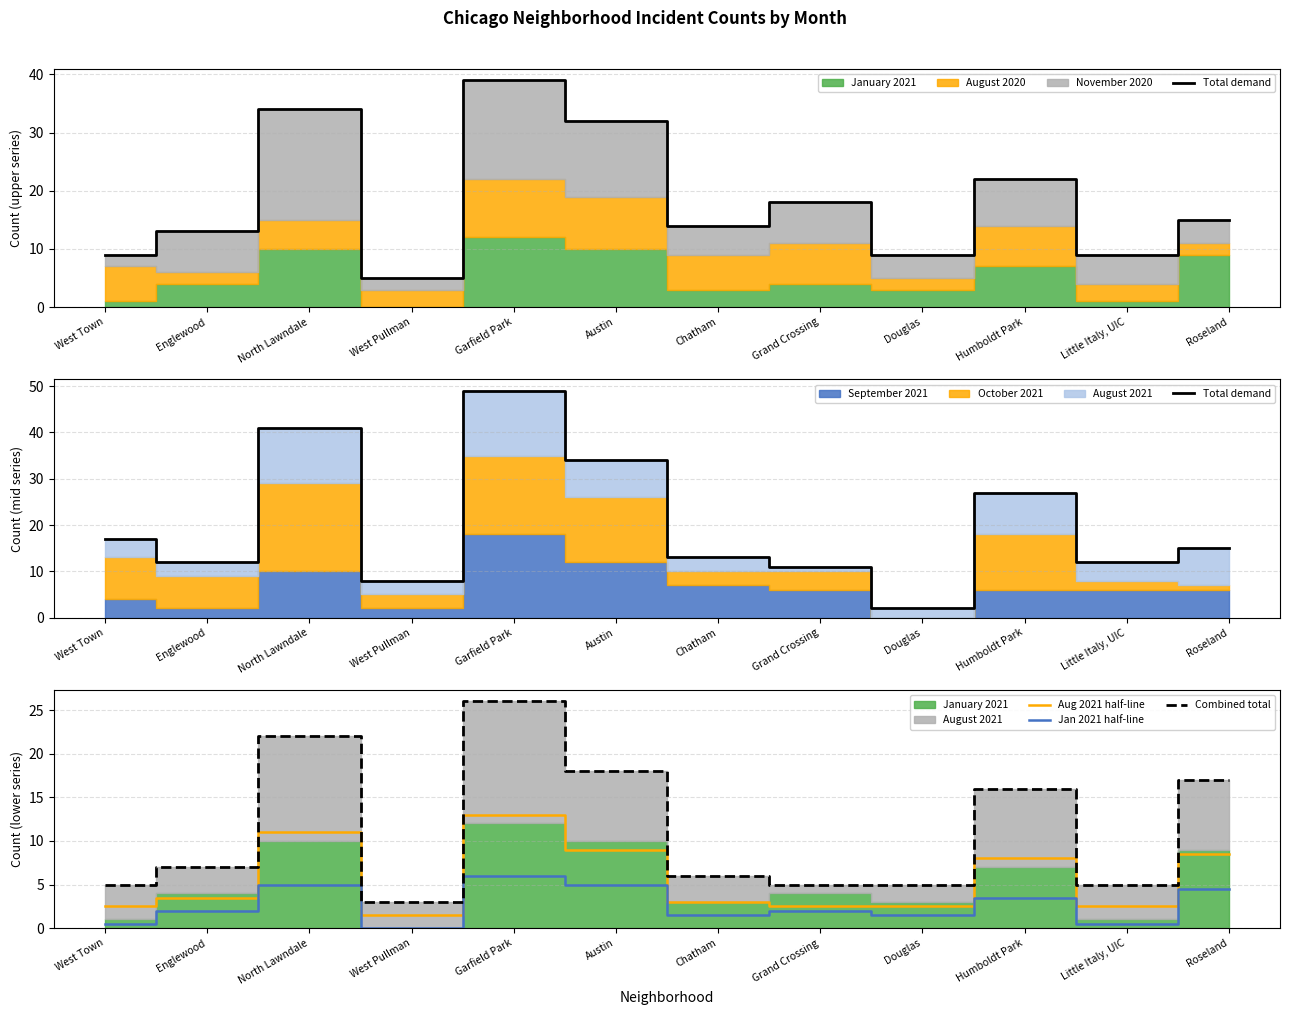

True or false: Jan 2021 half-line and Aug 2021 half-line cross at least once.

False